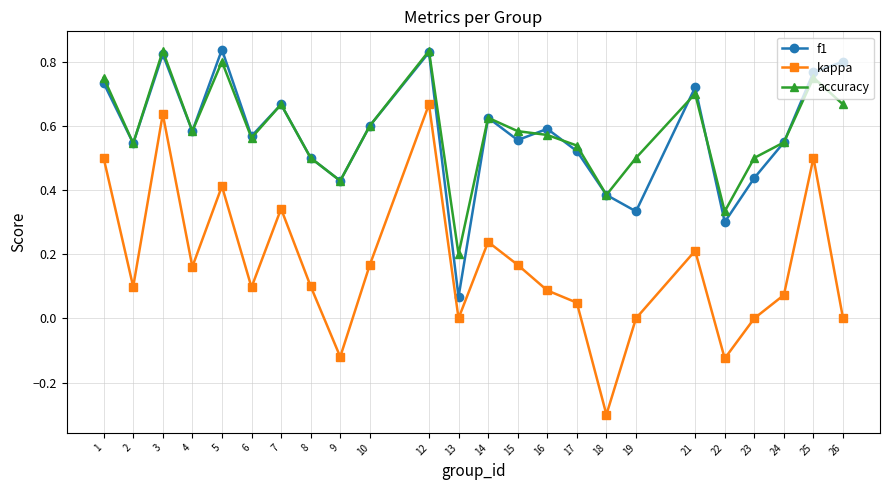

How many interior local peaks does the accuracy series have?

7